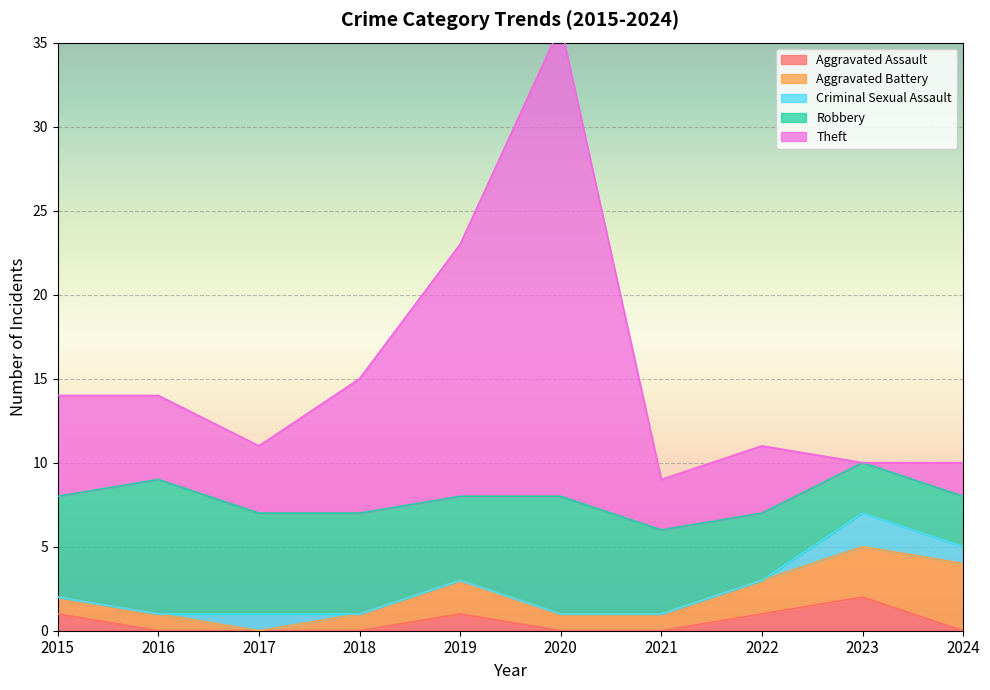

Count the number of categories in the chart.

10